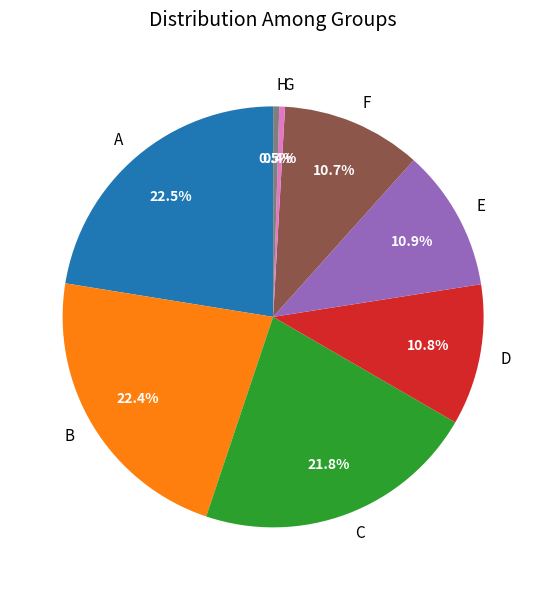

Which has a higher value, F or A?

A